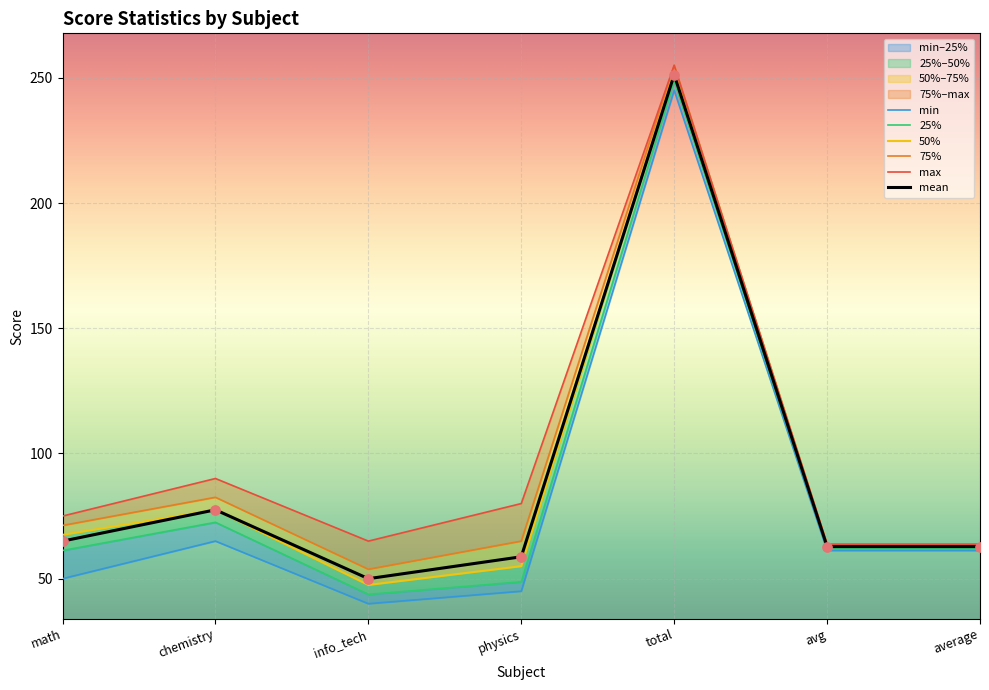

Which series has the largest Y range (max minus min)?

min